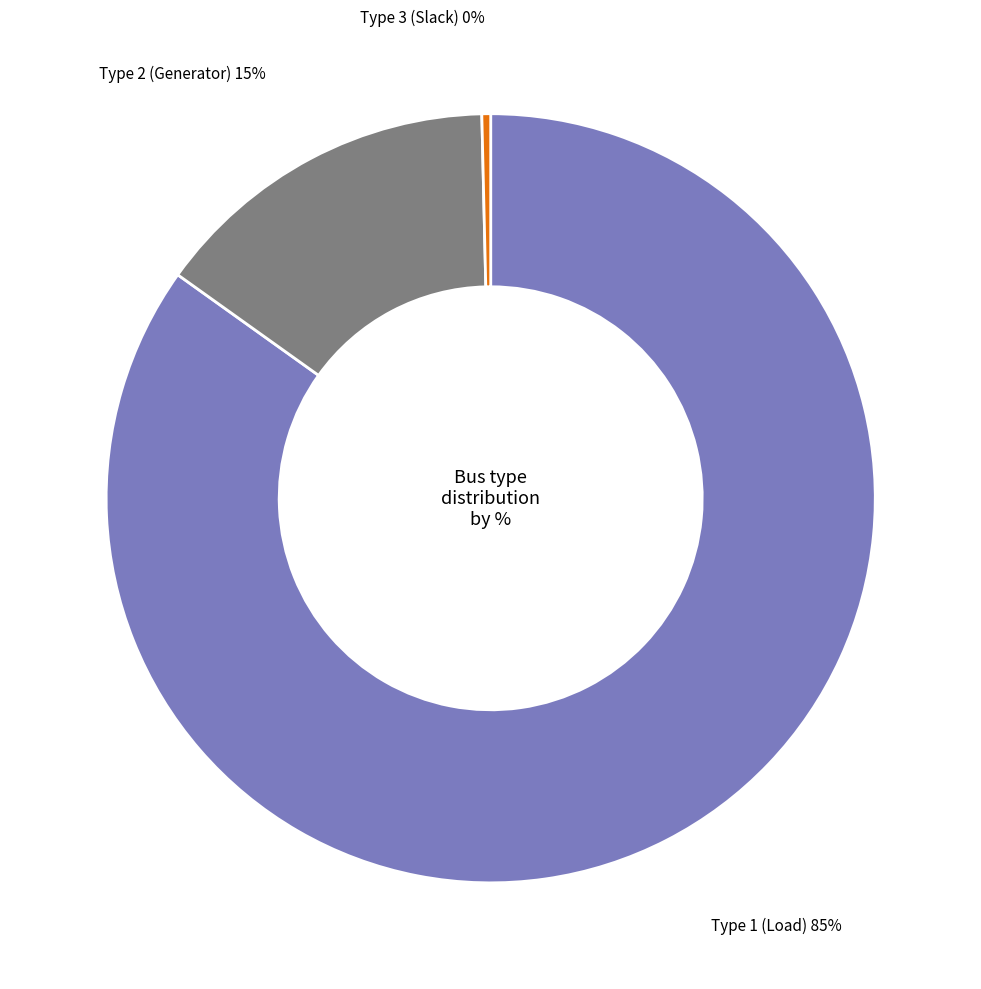

Is there a majority slice in this chart?

Yes